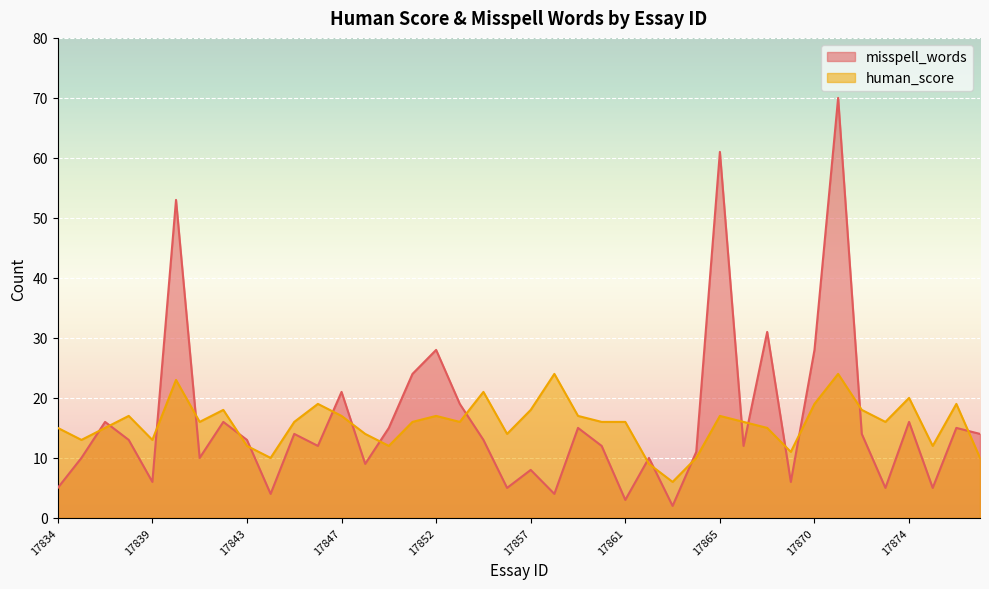

Rank the series at 17876 from lowest to highest value.

misspell_words, human_score